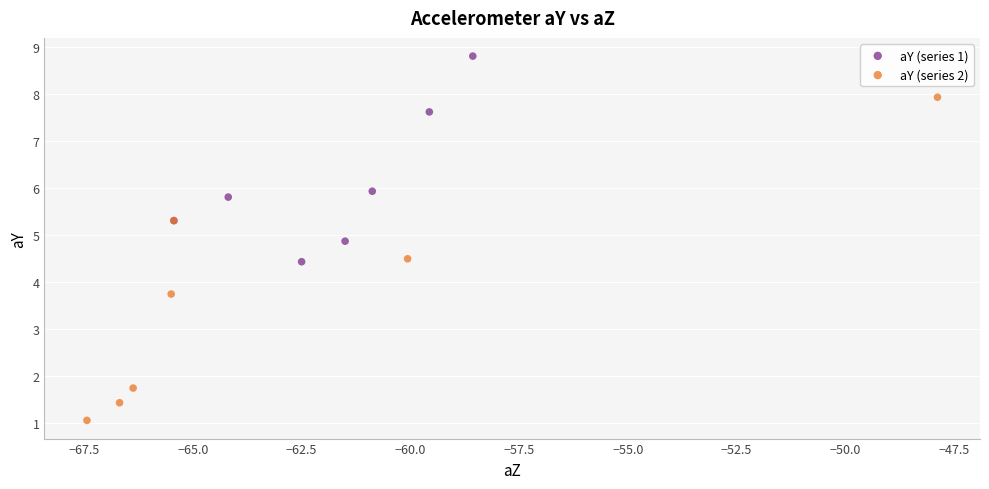

What are all the series names shown in the legend?

aY (series 1), aY (series 2)